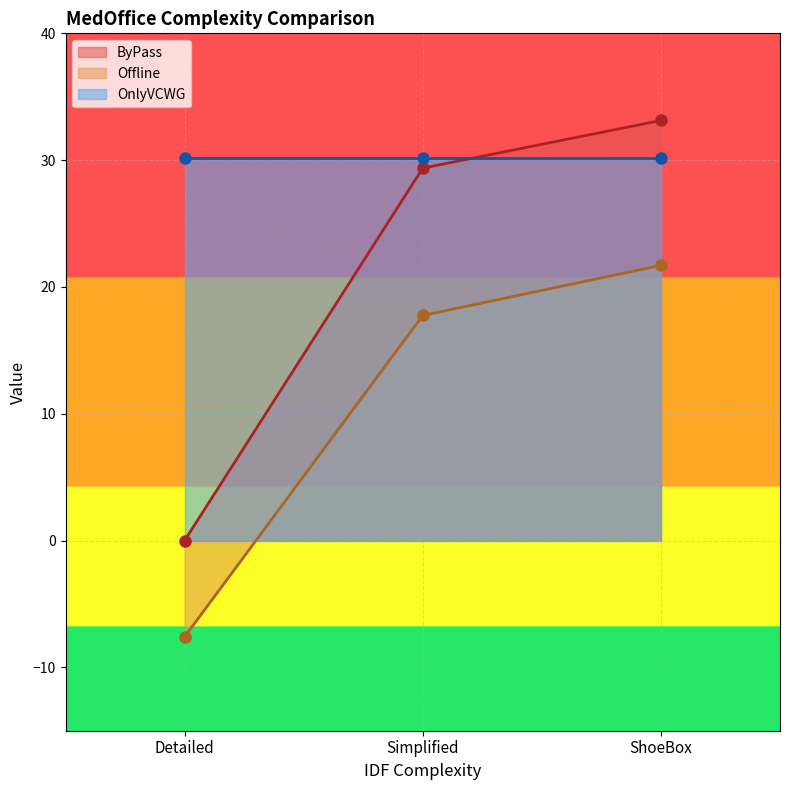

At which label does Offline first exceed 17?

Simplified